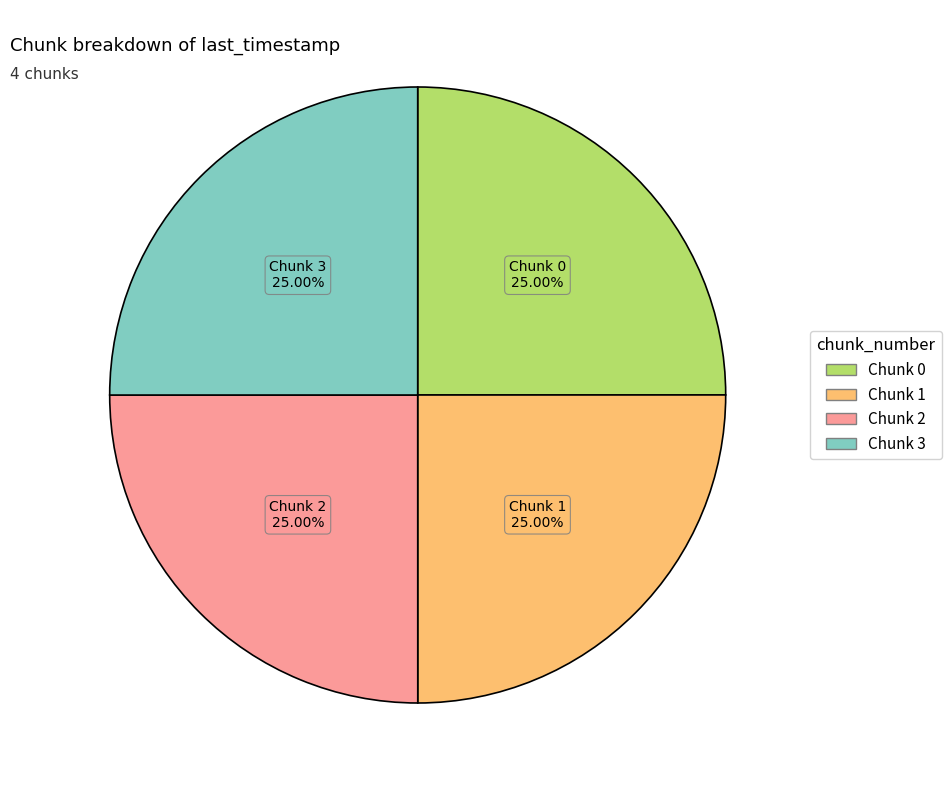

What is the ratio of the value at Chunk 3 to the value at Chunk 0?

1.0